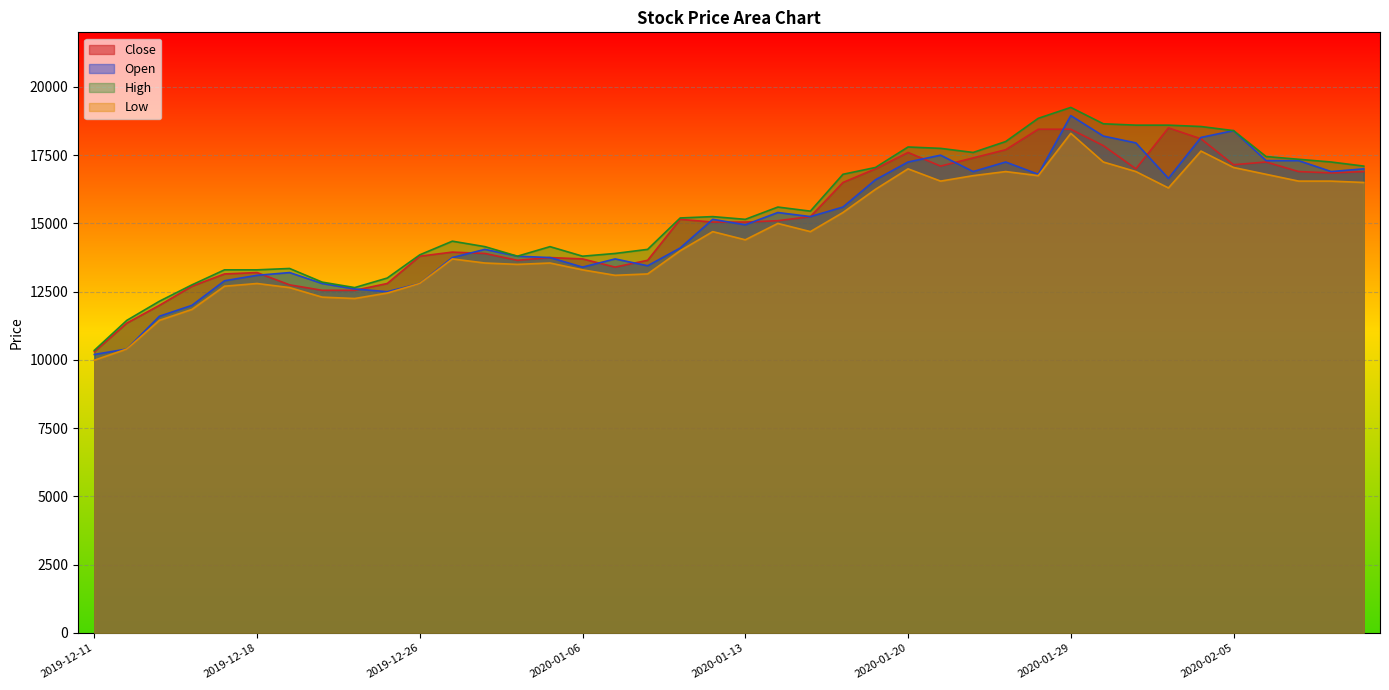

What is the smallest value displayed?

9990